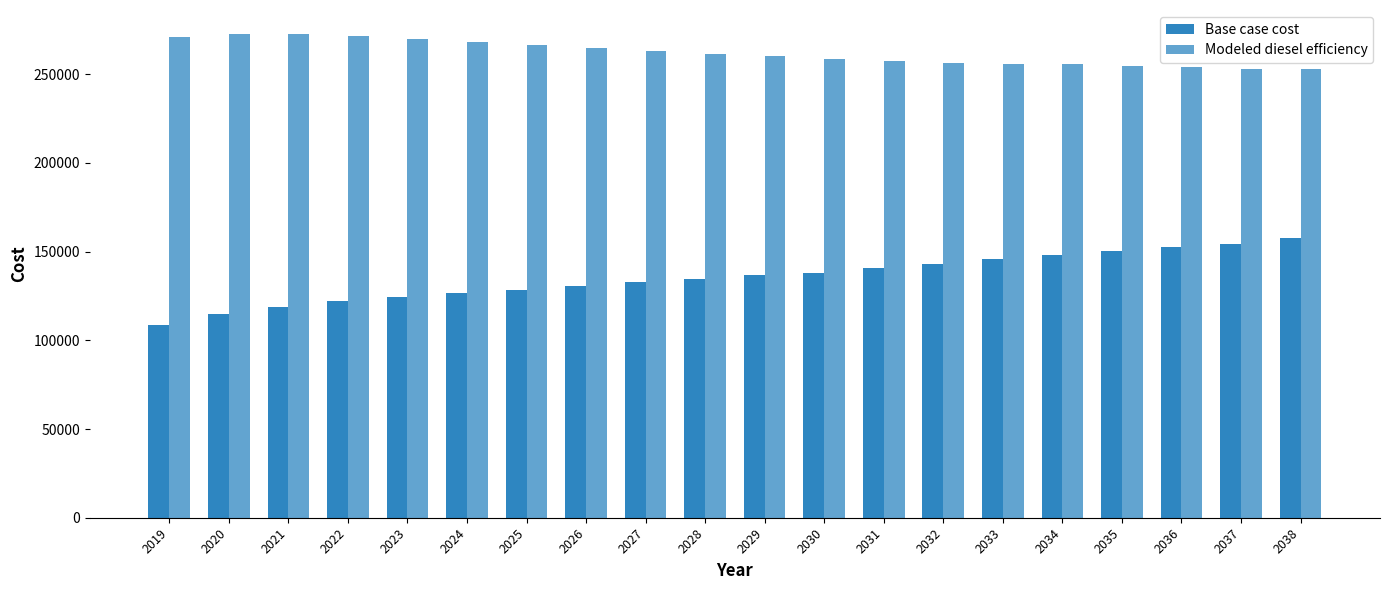

What is the difference between the Modeled diesel efficiency values at 2027 and 2034?

7624.1